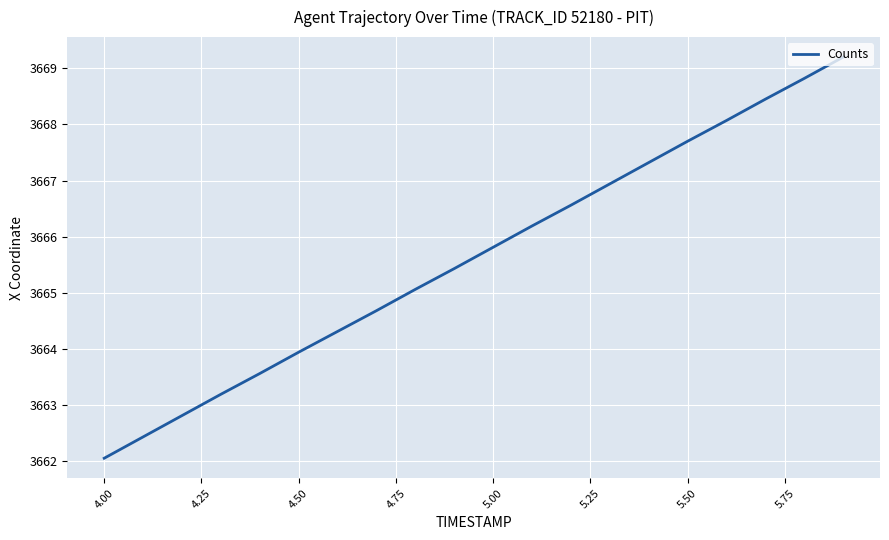

What is the minimum value shown in the chart?

3662.1